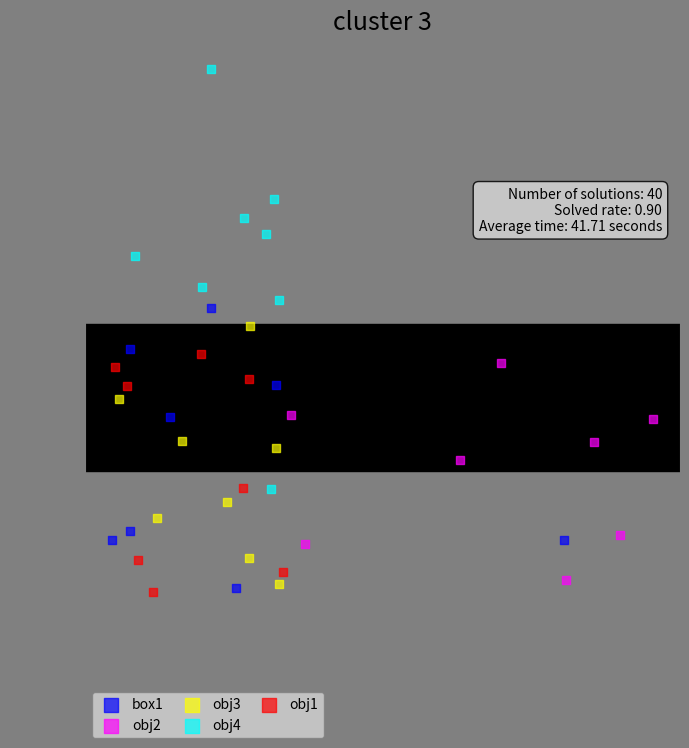

Which series has the widest spread of Y values?

obj4